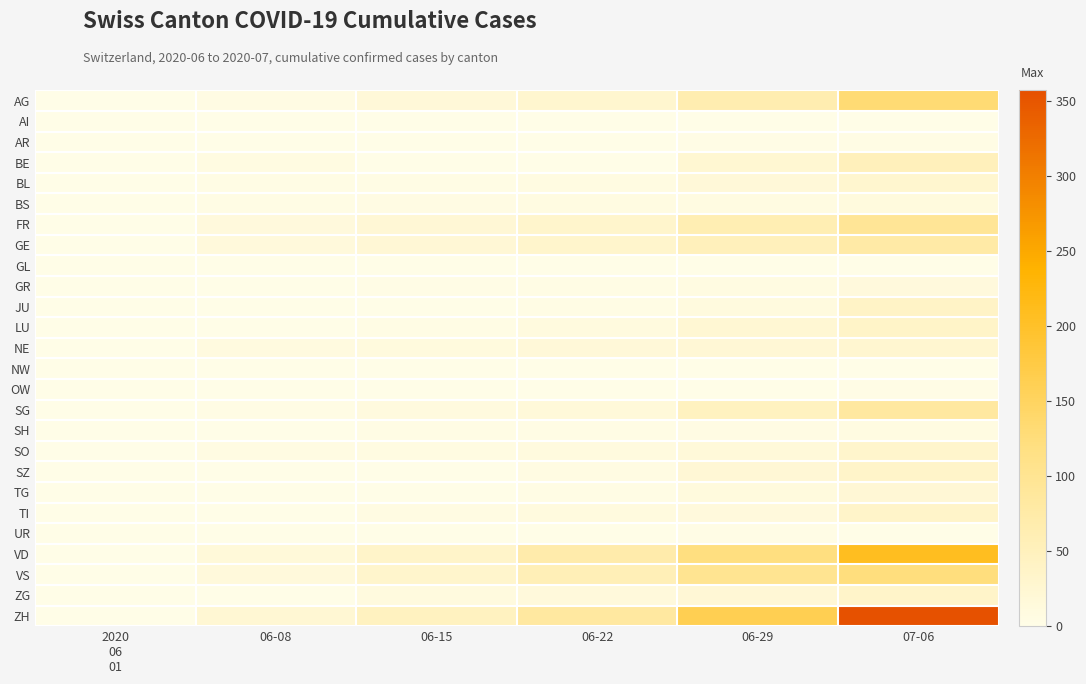

At how many categories does at least one series exceed 52?

3